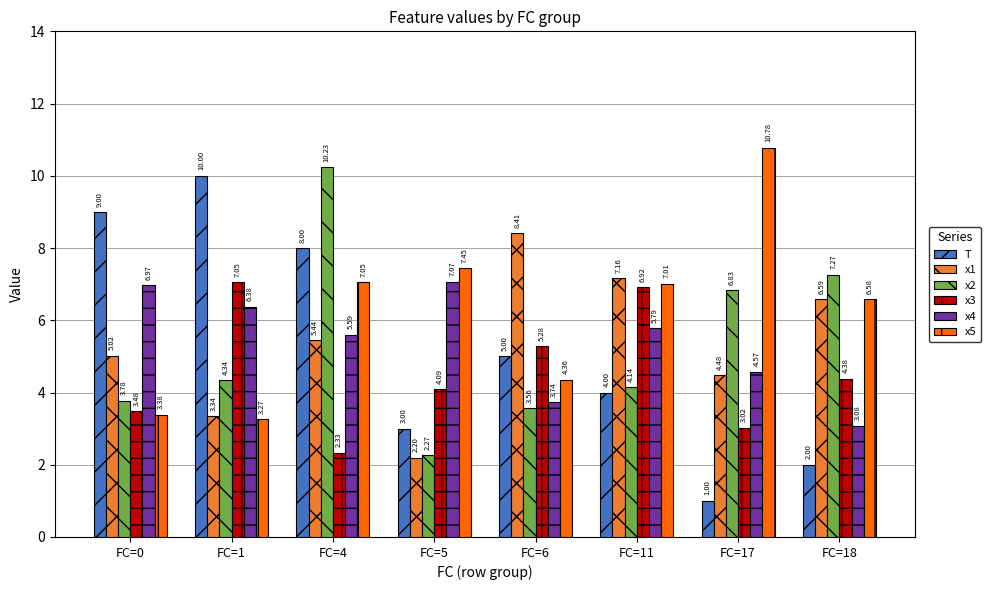

Which series has the largest total across all categories?

x5